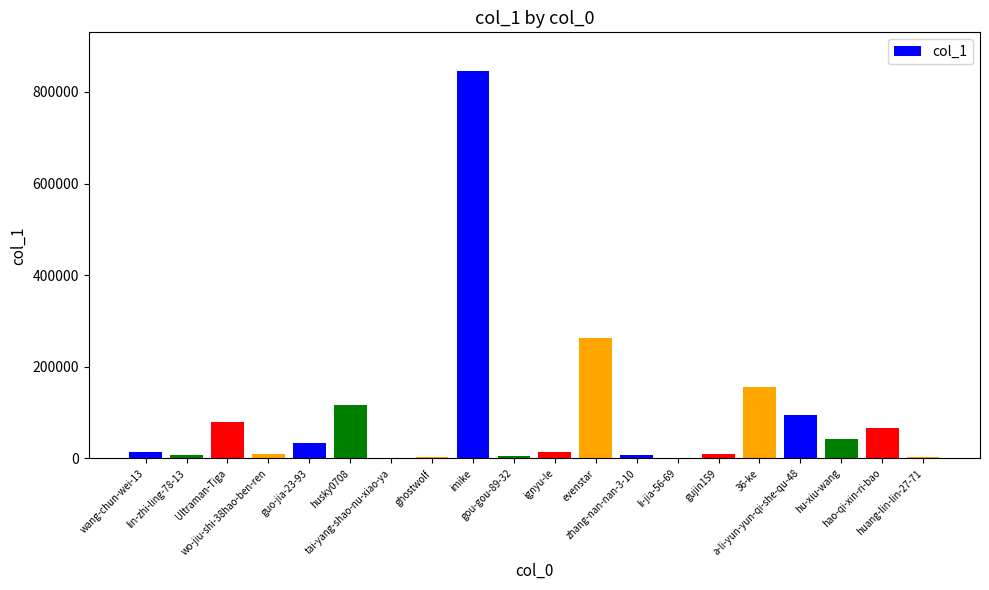

Read the value at wang-chun-wei-13.

13168